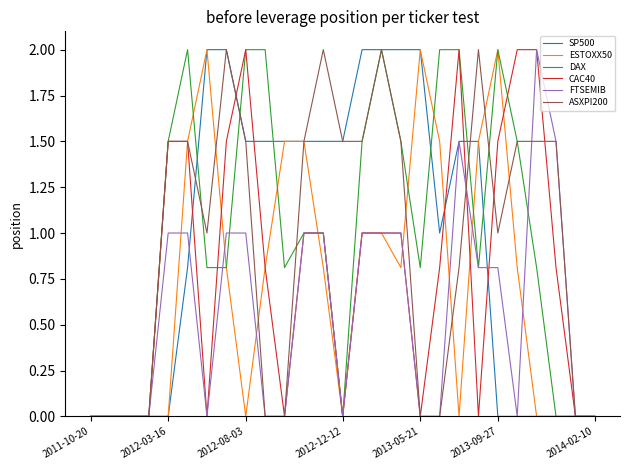

What is the maximum value shown in the chart?

2.0